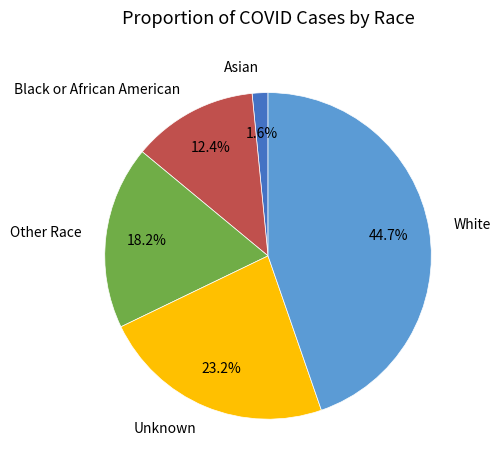

True or false: Asian accounts for 2% of the total.

True